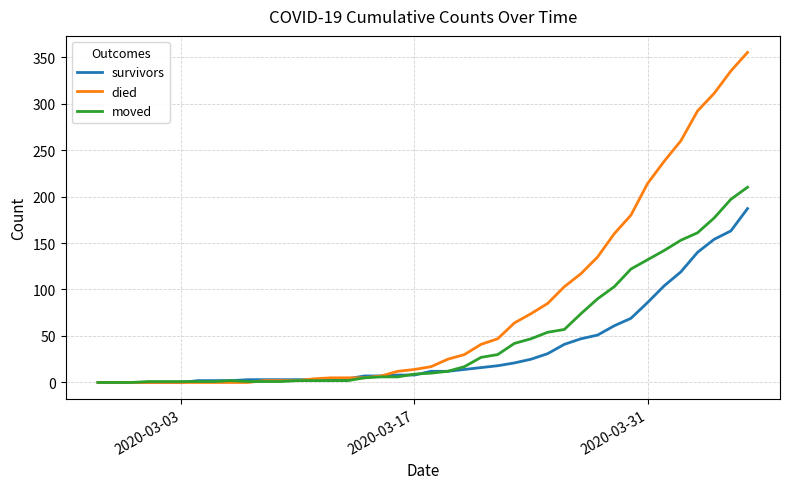

Which series has the largest range (max minus min)?

died